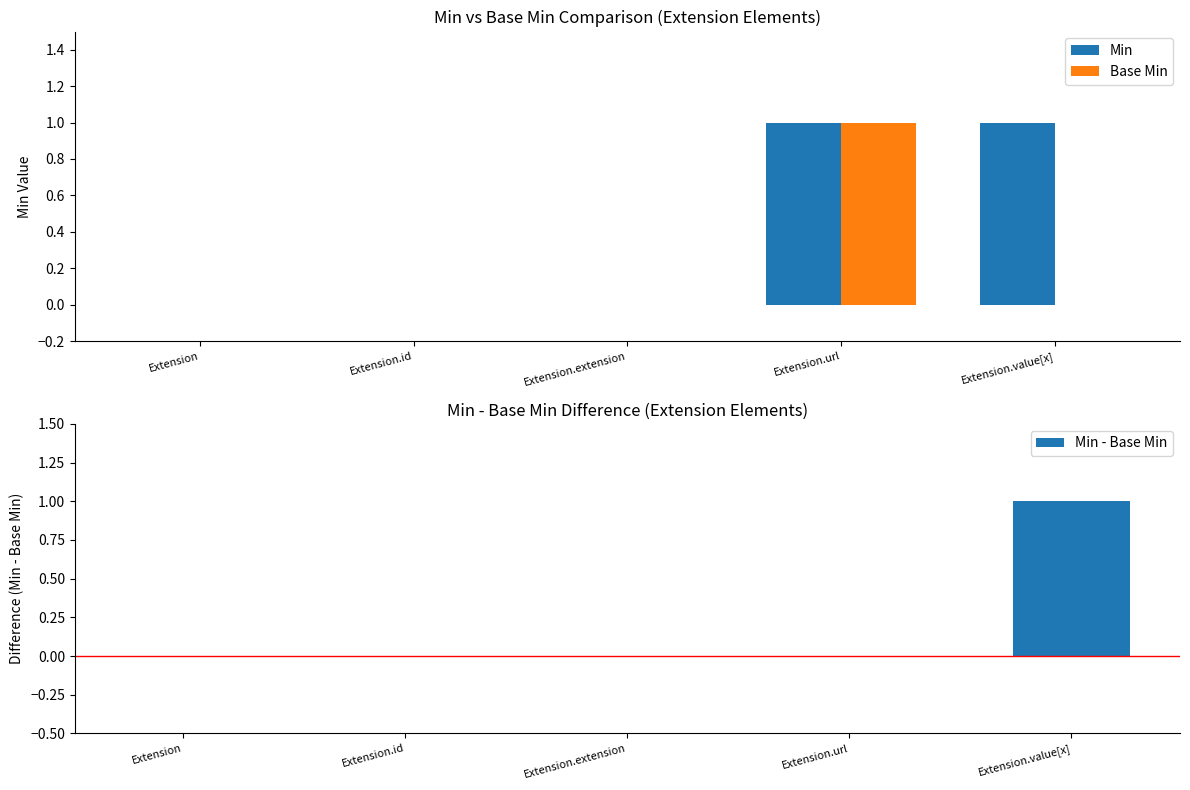

True or false: Base Min has a value of 0 at Extension.extension.

True